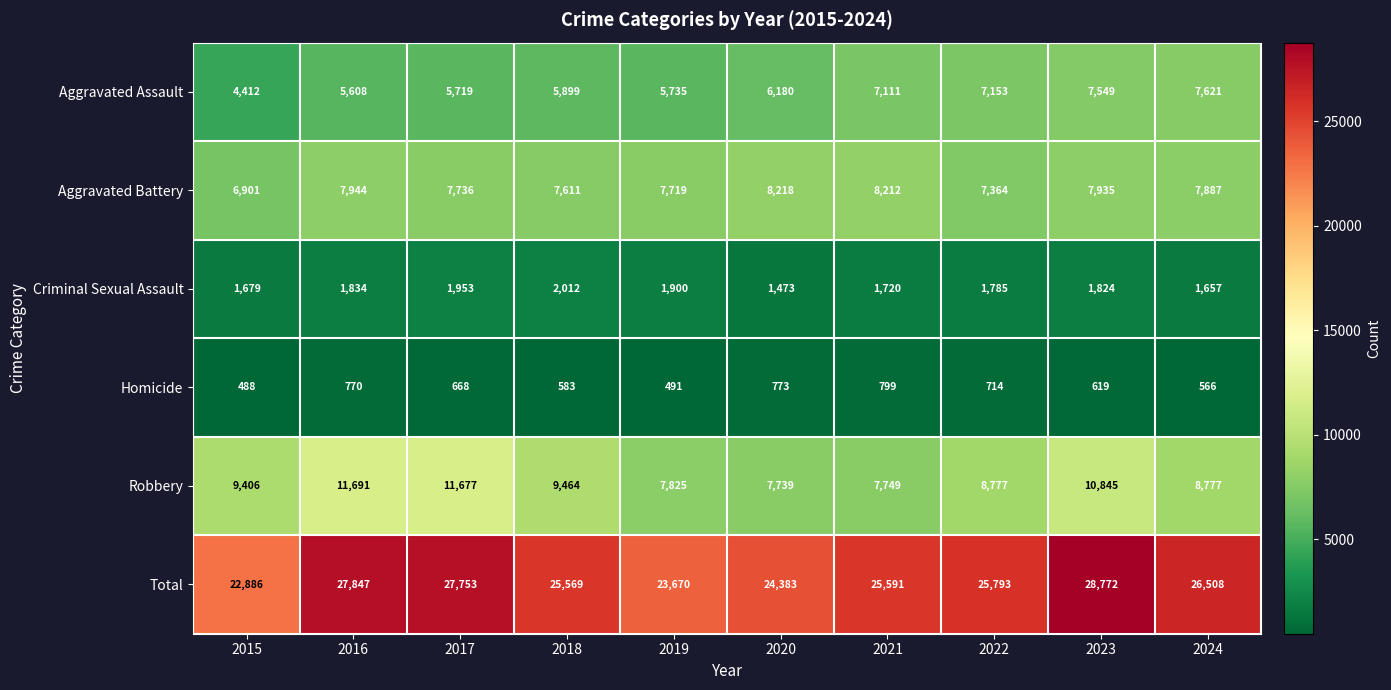

List the series in order of their peak value, highest first.

Total, Robbery, Aggravated Battery, Aggravated Assault, Criminal Sexual Assault, Homicide